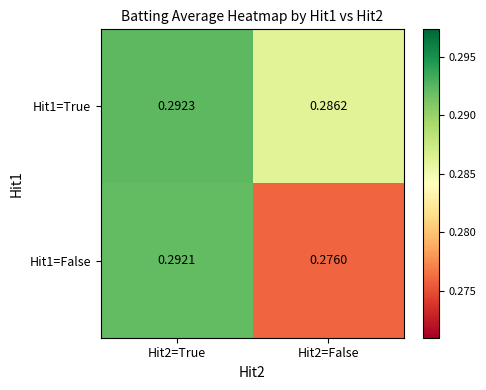

List the series in order of their overall mean, highest first.

Hit1=True, Hit1=False